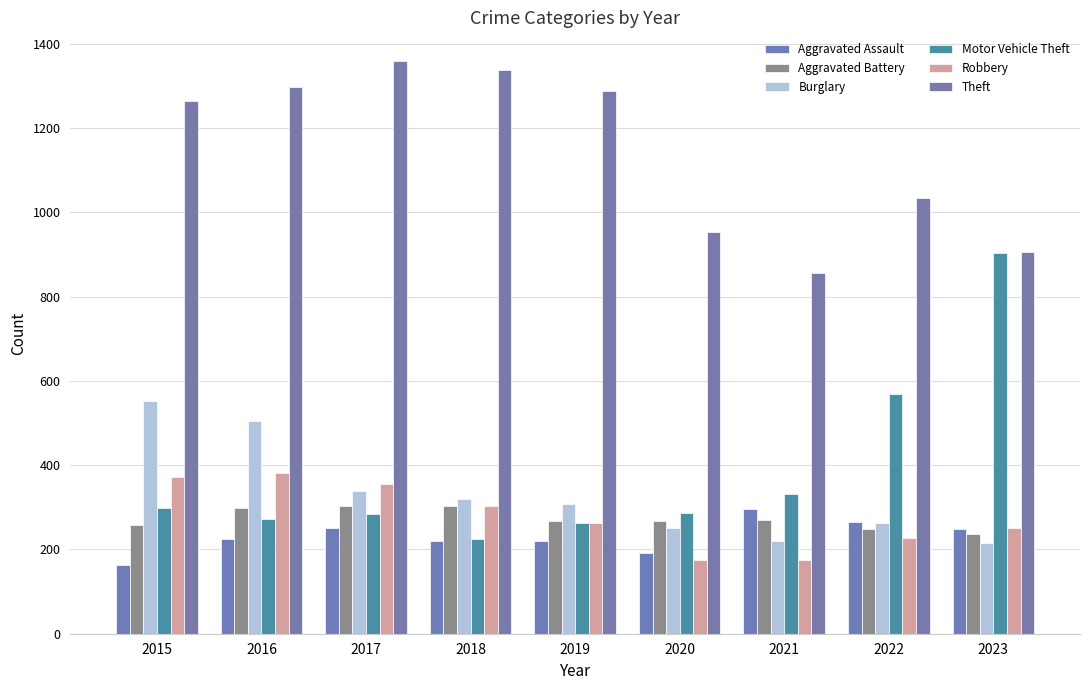

What is the difference between the Robbery values at 2015 and 2017?

16